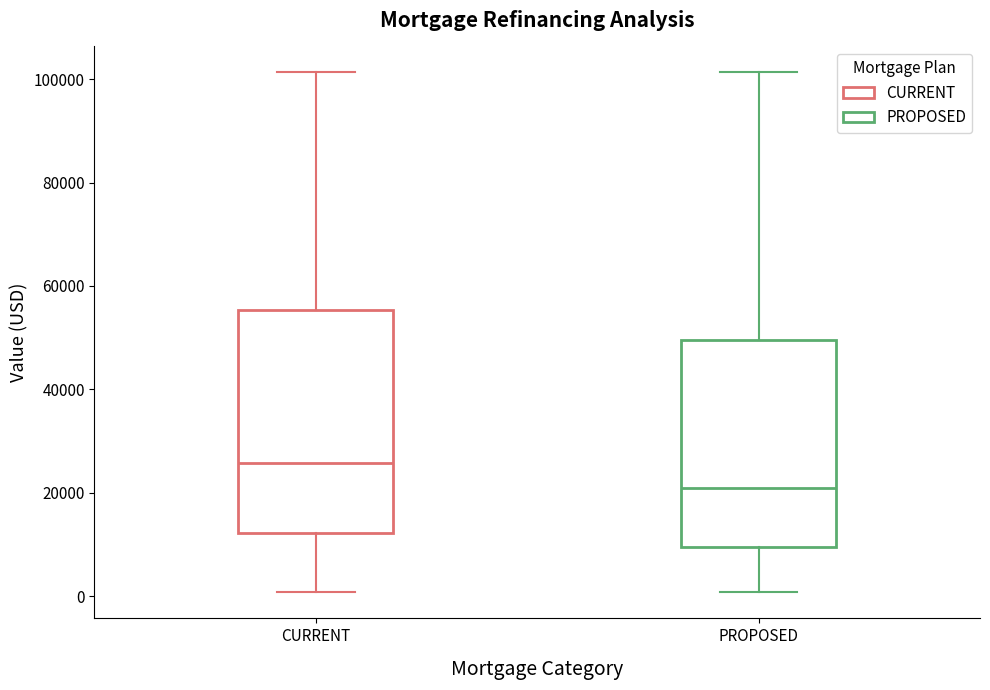

Which box has the lowest median line?

PROPOSED